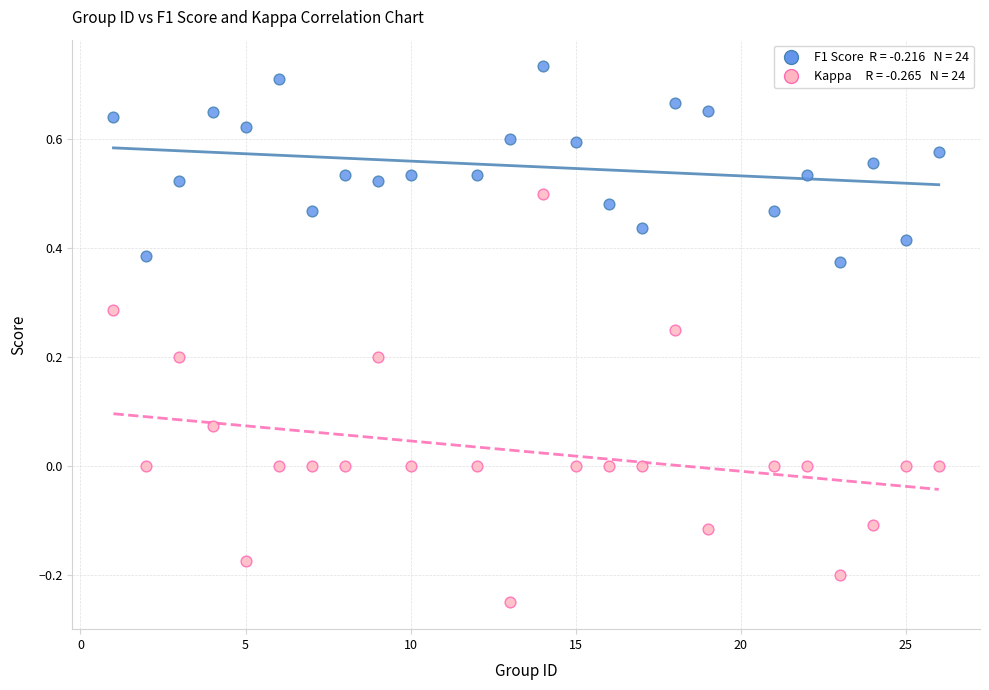

Across all data points, what is the range of X values (max minus min)?

25.0